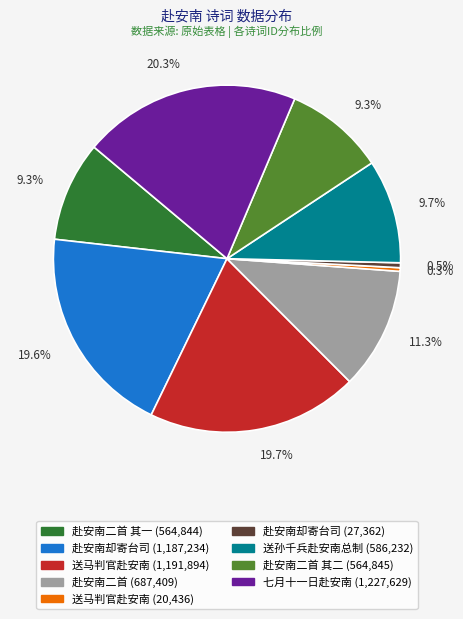

Does any single category account for the majority?

No